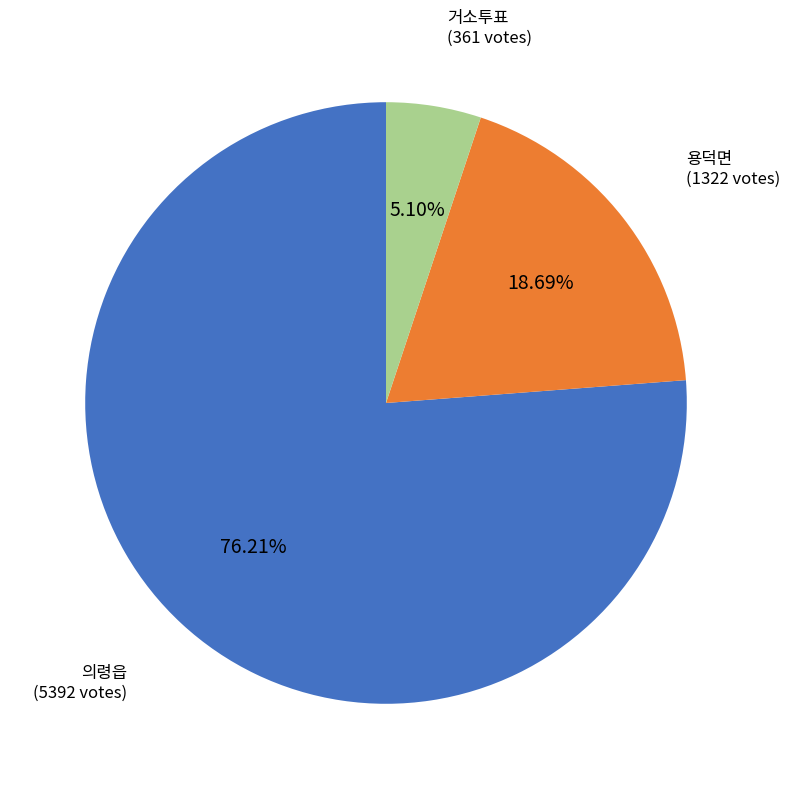

How much of the chart is everything except 의령읍?

23.8%